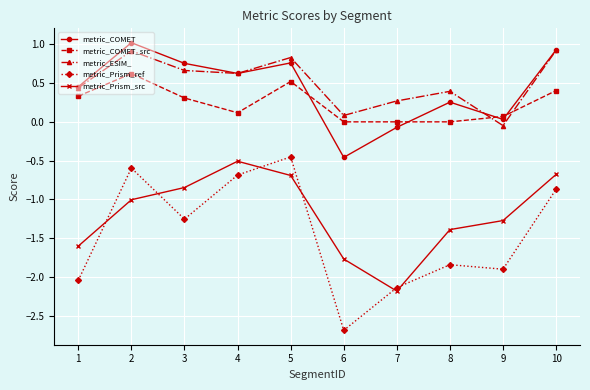

True or false: metric_Prism_ref and metric_ESIM_ intersect in this chart.

False